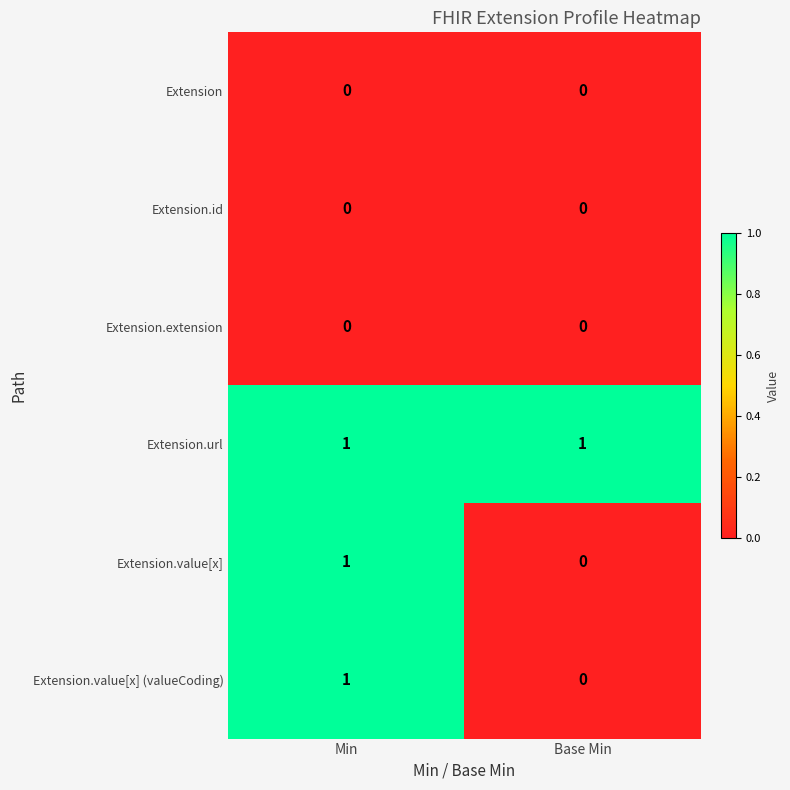

At which category is the sum across all series the highest?

Min